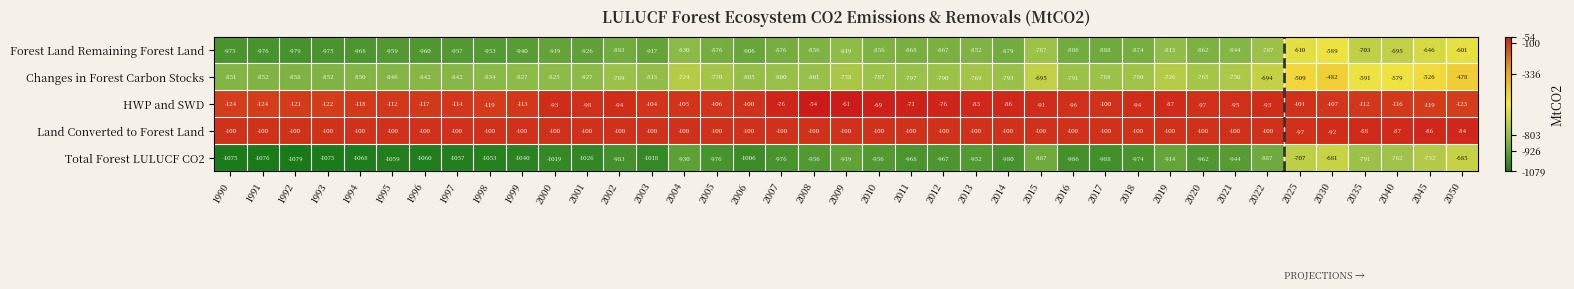

What is the total value across all series at 2014?

-2838